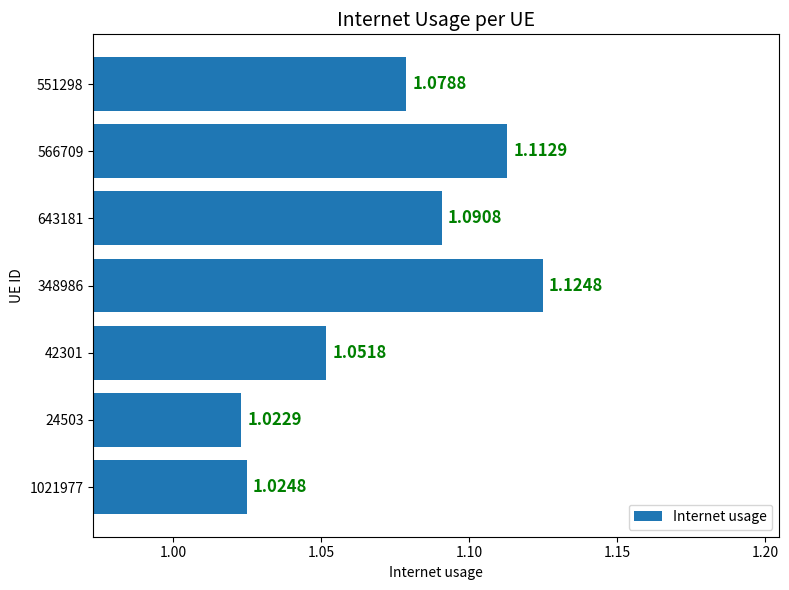

Count the number of data series in this chart.

1